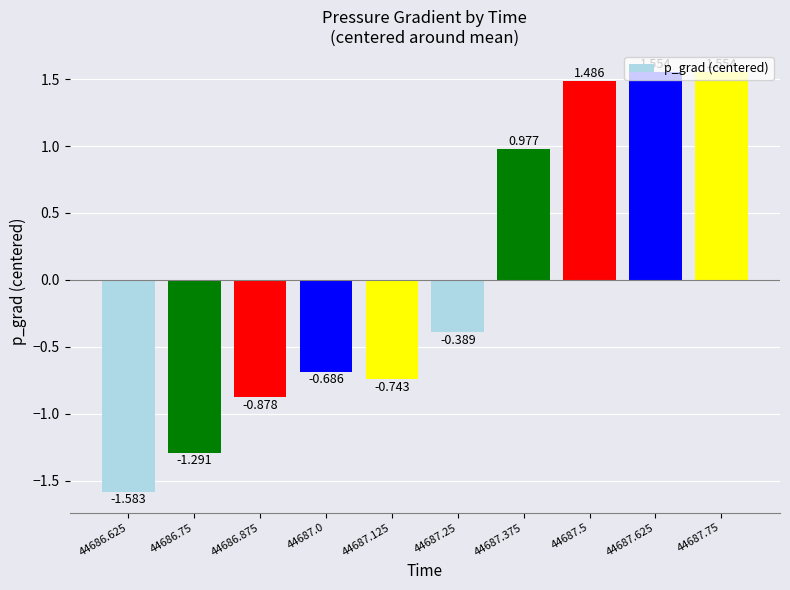

List the labels in order of value, smallest first.

44686.625, 44686.75, 44686.875, 44687.125, 44687.0, 44687.25, 44687.375, 44687.5, 44687.625, 44687.75